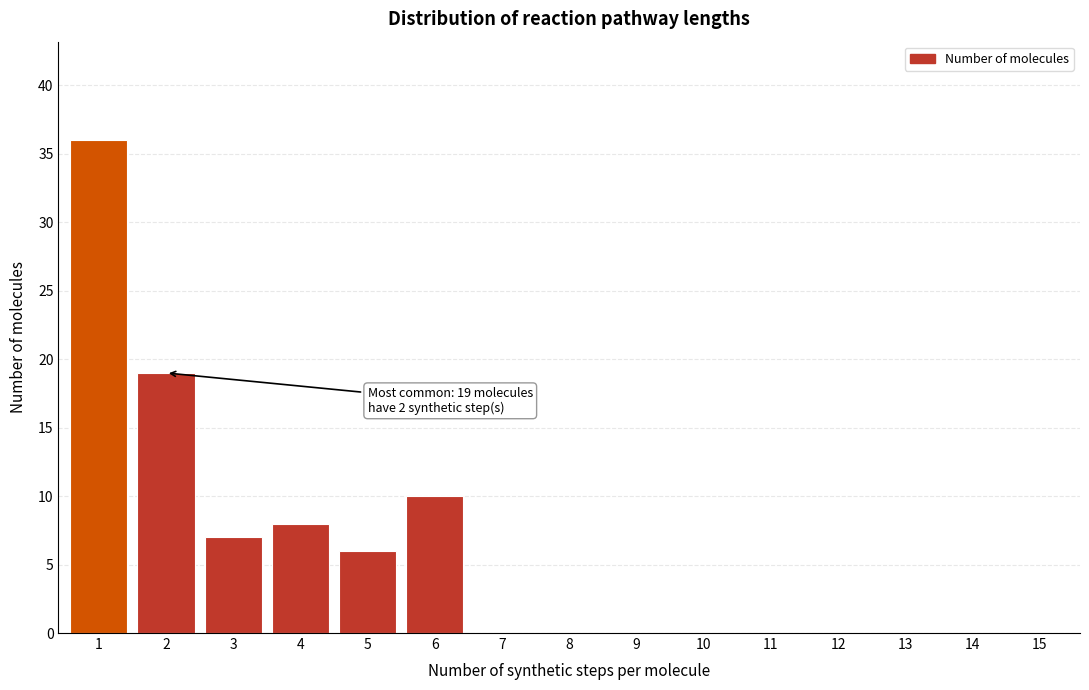

Reading left to right, transcribe all the data shown in this chart.

1=36	2=19	3=7	4=8	5=6	6=10	7=0	8=0	9=0	10=0	11=0	12=0	13=0	14=0	15=0